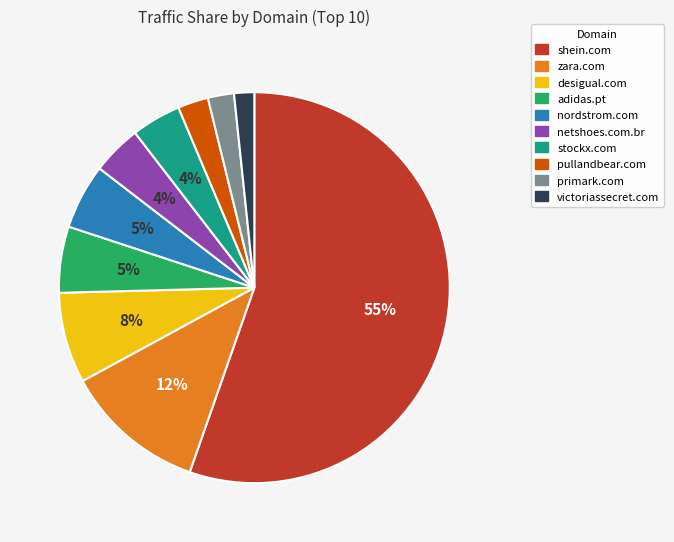

To the nearest percent, what is the difference between the zara.com and pullandbear.com slice percentages?

9%